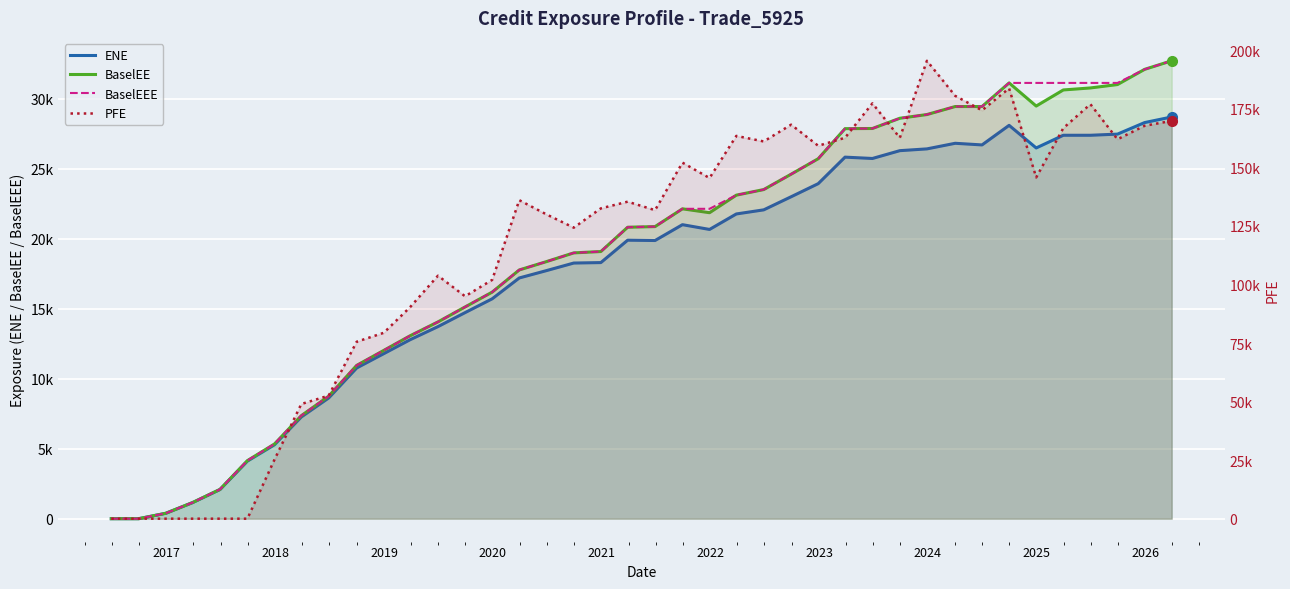

Which series has the widest spread of values?

PFE